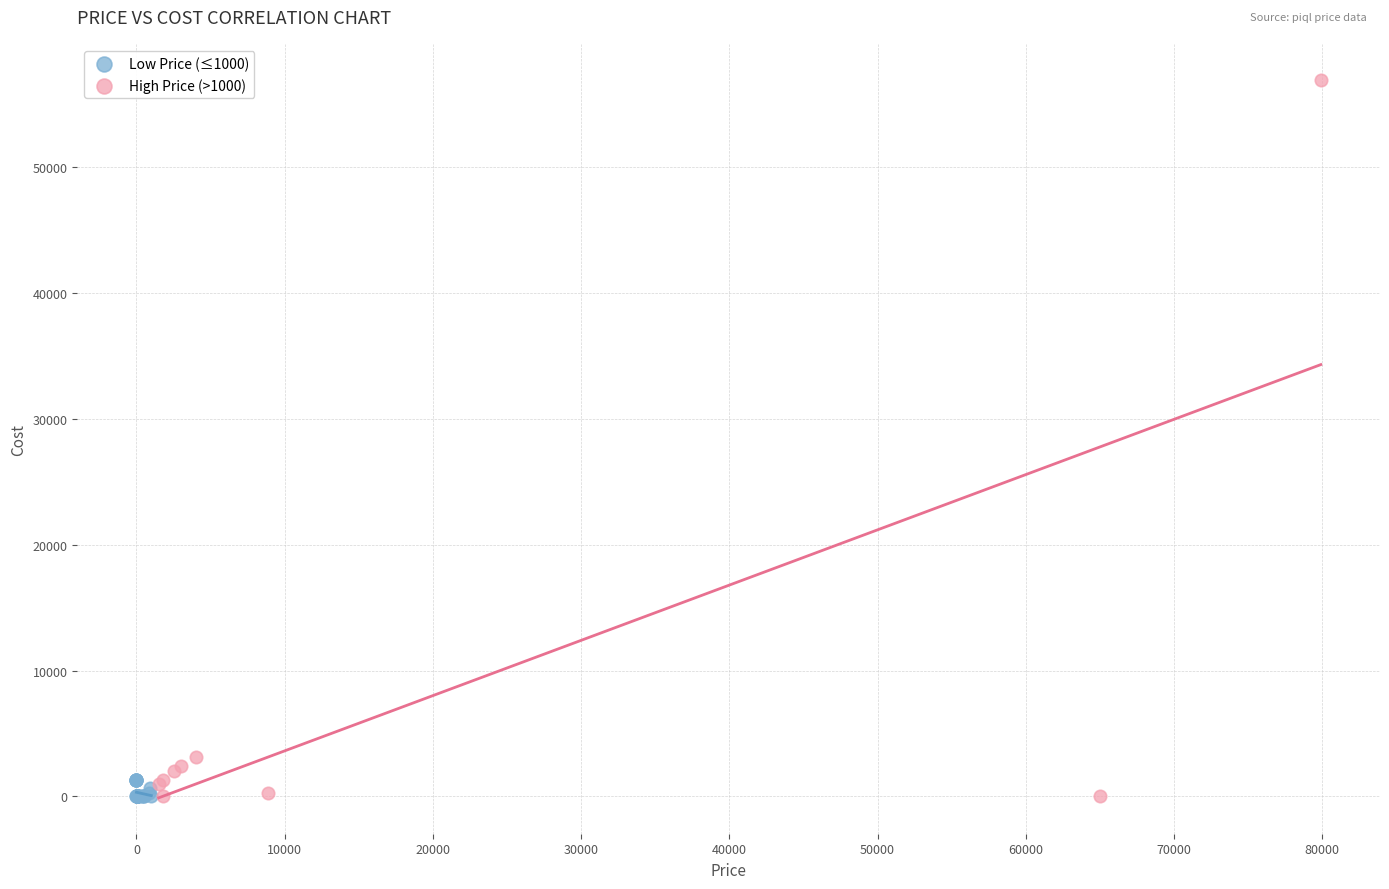

Which series contains the highest Y value?

High Price (>1000)